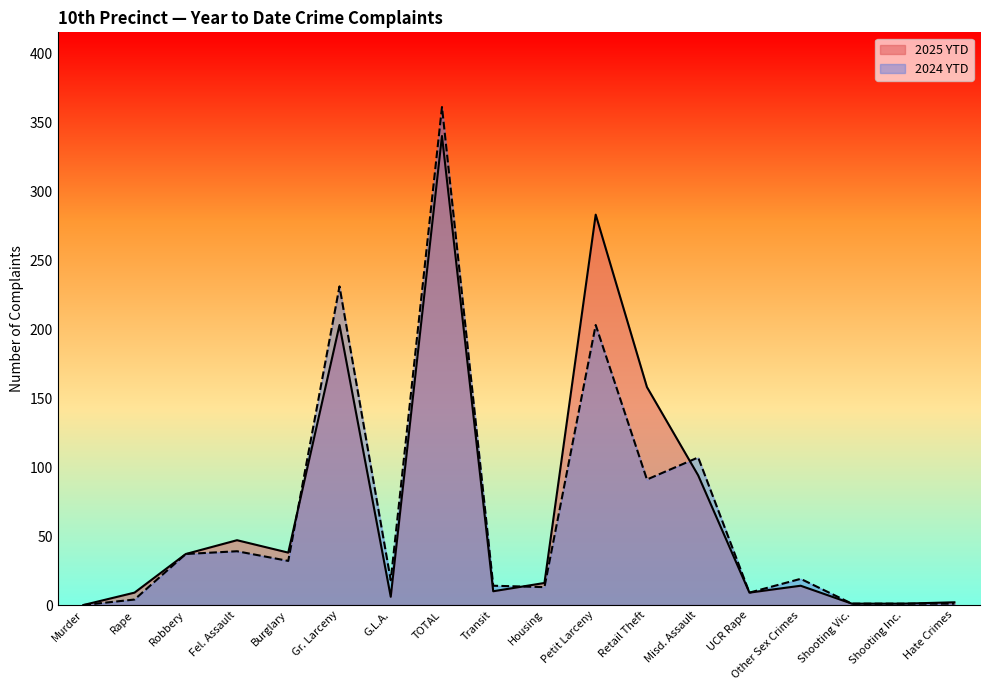

What is the highest value of the 2024 YTD series?

361